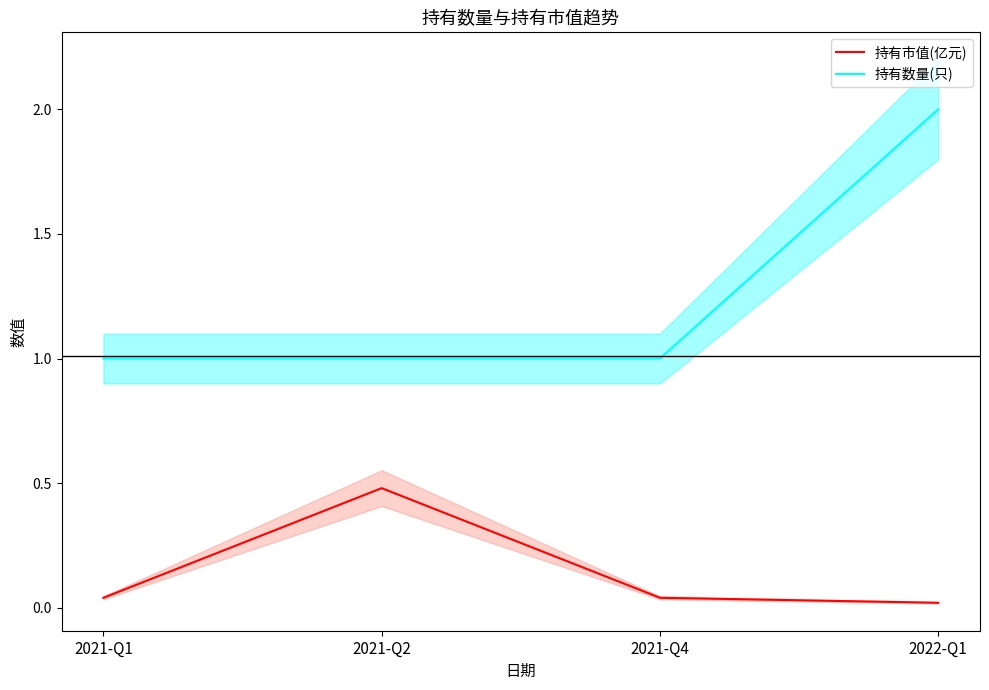

Is this an area chart (filled region under the line)?

No